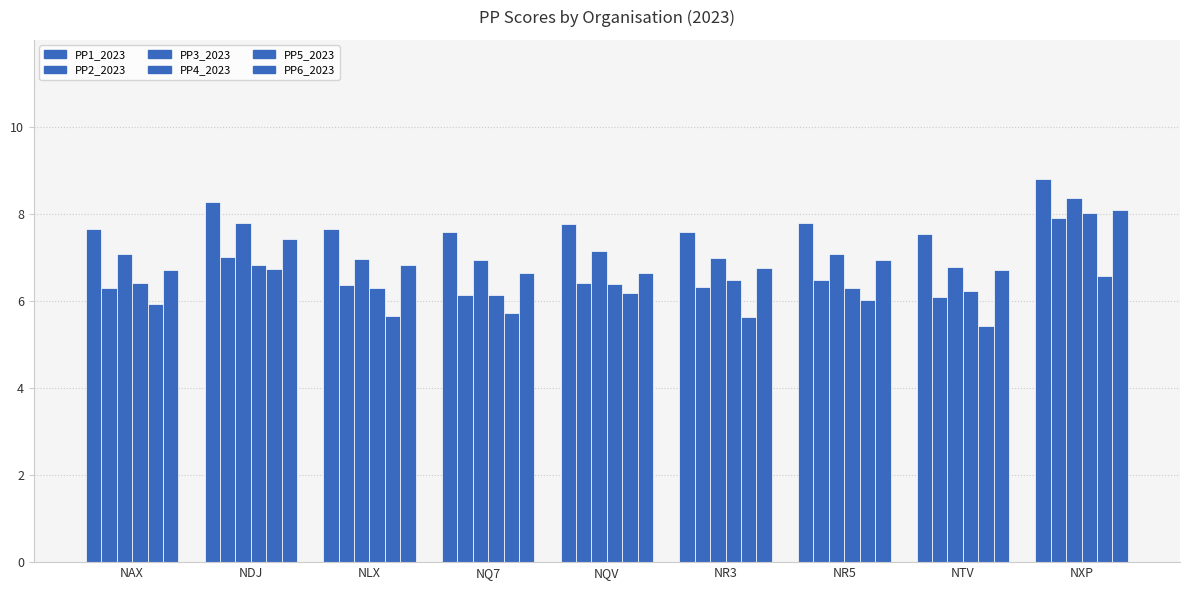

What is the label of the 3rd bar from the left?

NLX